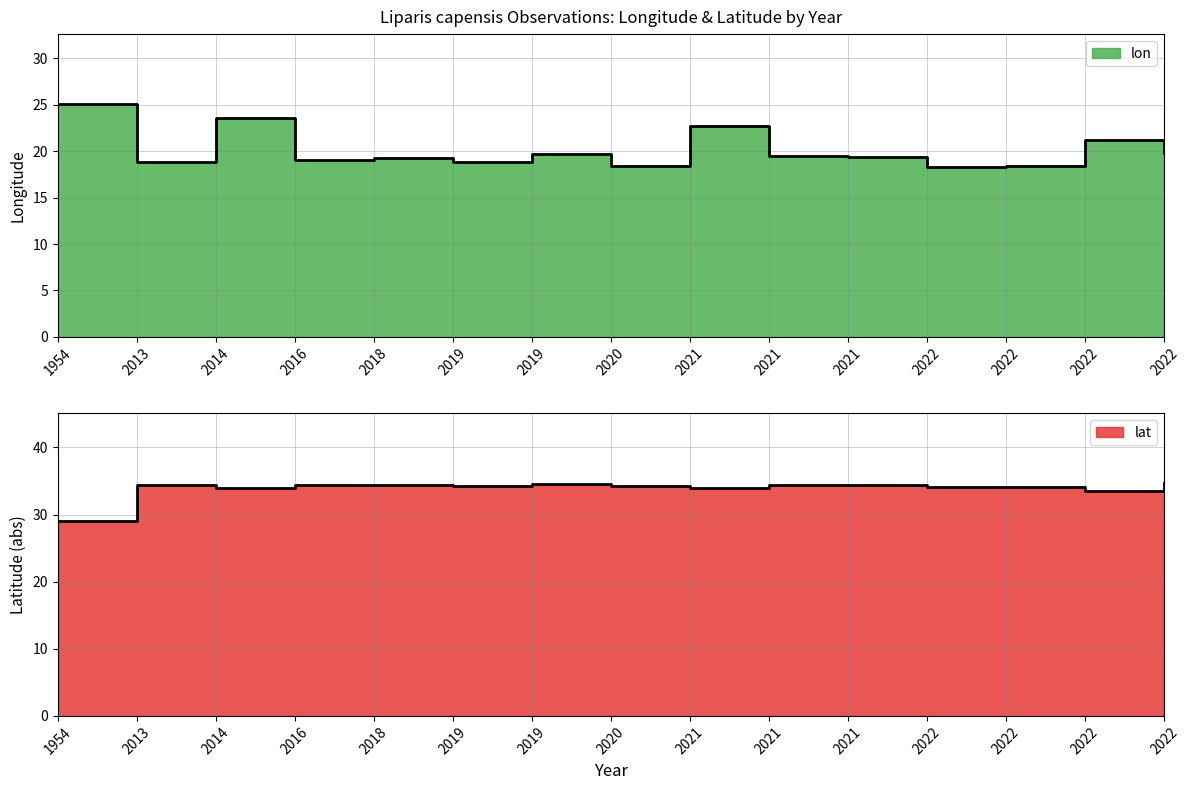

What is the smallest value displayed?

18.3